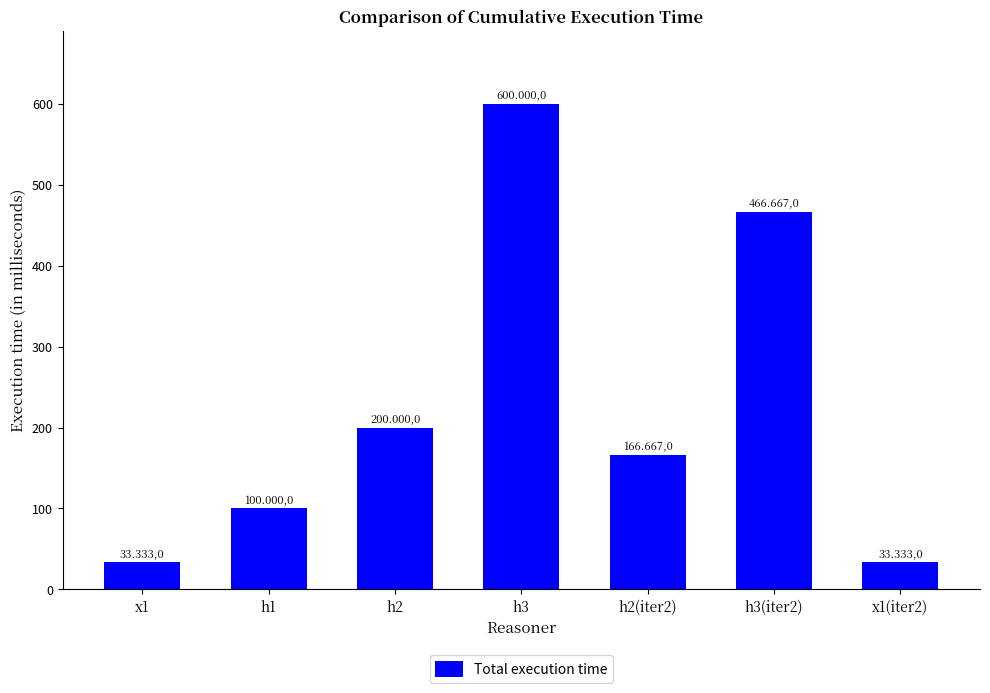

Reading left to right, list all the values displayed in this chart.

x1=33.3	h1=100.0	h2=200.0	h3=600.0	h2(iter2)=166.7	h3(iter2)=466.7	x1(iter2)=33.3